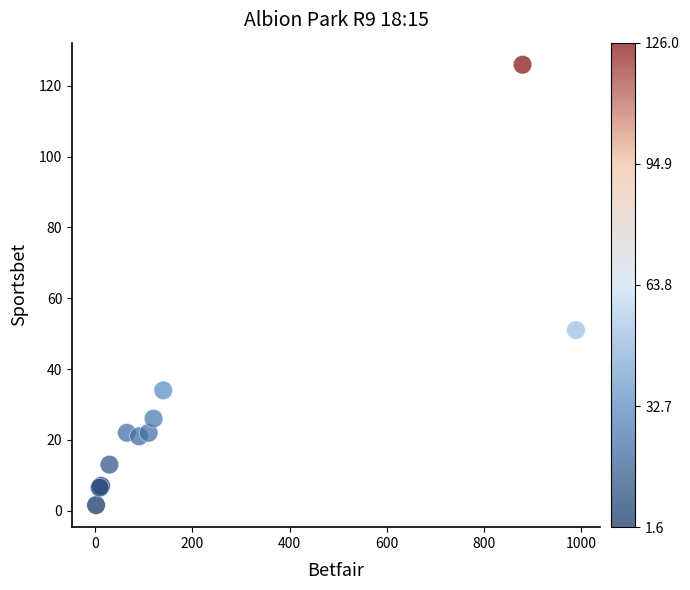

What Y value in the scatter plot is closest to 63?

51.0